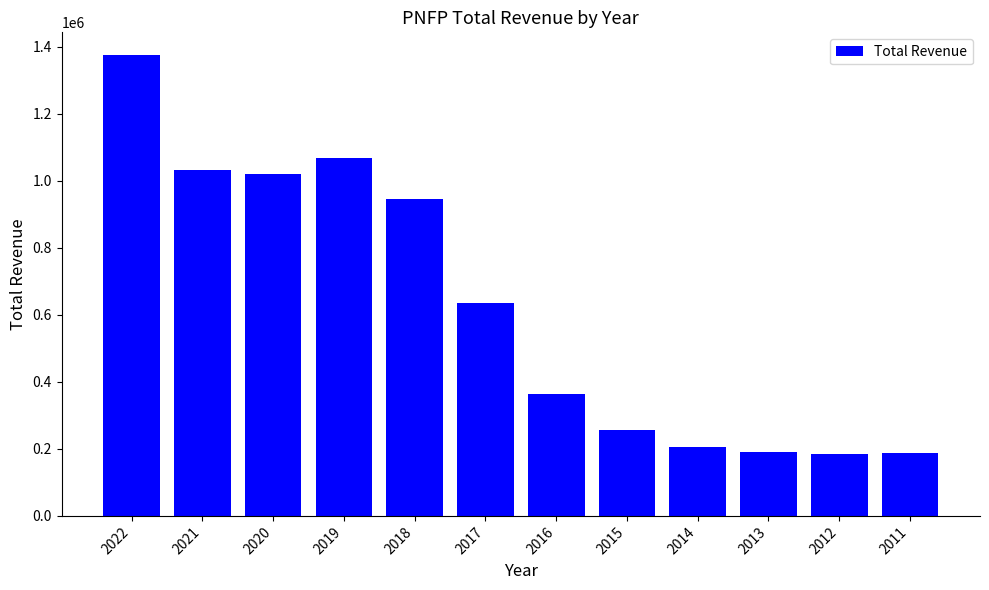

What is the value of the 4th bar from the left?

1067900